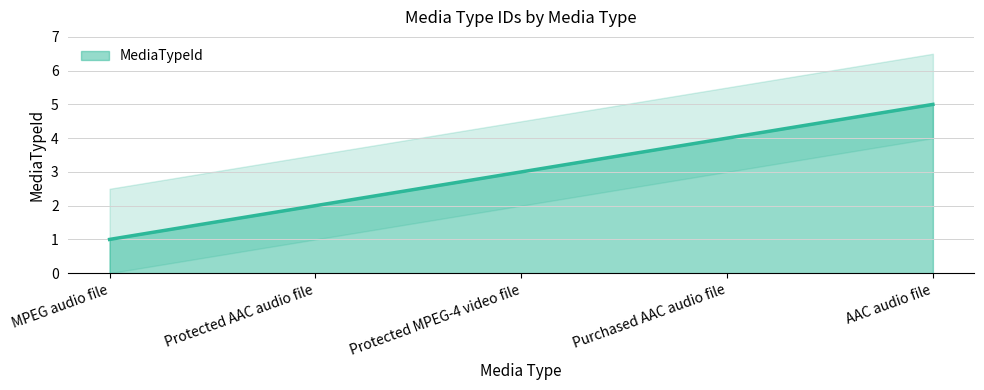

Is it true that the value at AAC audio file is 5?

True